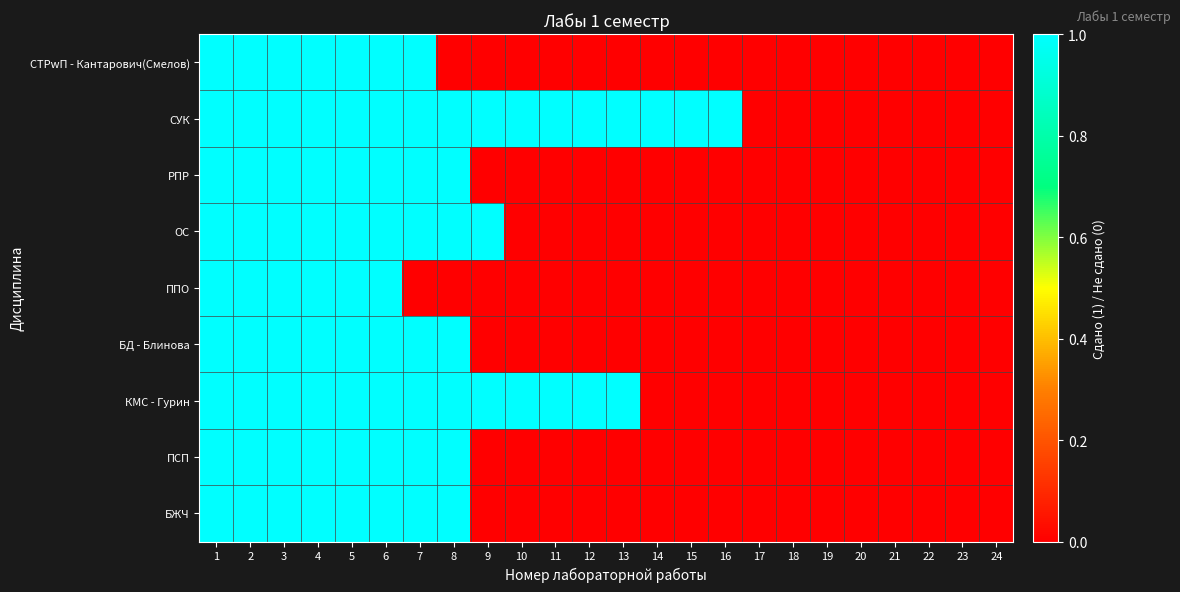

Reading right to left, transcribe all the data shown in this chart.

СТРwП - Кантарович(Смелов): 24=0	23=0	22=0	21=0	20=0	19=0	18=0	17=0	16=0	15=0	14=0	13=0	12=0	11=0	10=0	9=0	8=0	7=1	6=1	5=1	4=1	3=1	2=1	1=1
СУК: 24=0	23=0	22=0	21=0	20=0	19=0	18=0	17=0	16=1	15=1	14=1	13=1	12=1	11=1	10=1	9=1	8=1	7=1	6=1	5=1	4=1	3=1	2=1	1=1
РПР: 24=0	23=0	22=0	21=0	20=0	19=0	18=0	17=0	16=0	15=0	14=0	13=0	12=0	11=0	10=0	9=0	8=1	7=1	6=1	5=1	4=1	3=1	2=1	1=1
ОС: 24=0	23=0	22=0	21=0	20=0	19=0	18=0	17=0	16=0	15=0	14=0	13=0	12=0	11=0	10=0	9=1	8=1	7=1	6=1	5=1	4=1	3=1	2=1	1=1
ППО: 24=0	23=0	22=0	21=0	20=0	19=0	18=0	17=0	16=0	15=0	14=0	13=0	12=0	11=0	10=0	9=0	8=0	7=0	6=1	5=1	4=1	3=1	2=1	1=1
БД - Блинова: 24=0	23=0	22=0	21=0	20=0	19=0	18=0	17=0	16=0	15=0	14=0	13=0	12=0	11=0	10=0	9=0	8=1	7=1	6=1	5=1	4=1	3=1	2=1	1=1
КМС - Гурин: 24=0	23=0	22=0	21=0	20=0	19=0	18=0	17=0	16=0	15=0	14=0	13=1	12=1	11=1	10=1	9=1	8=1	7=1	6=1	5=1	4=1	3=1	2=1	1=1
ПСП: 24=0	23=0	22=0	21=0	20=0	19=0	18=0	17=0	16=0	15=0	14=0	13=0	12=0	11=0	10=0	9=0	8=1	7=1	6=1	5=1	4=1	3=1	2=1	1=1
БЖЧ: 24=0	23=0	22=0	21=0	20=0	19=0	18=0	17=0	16=0	15=0	14=0	13=0	12=0	11=0	10=0	9=0	8=1	7=1	6=1	5=1	4=1	3=1	2=1	1=1